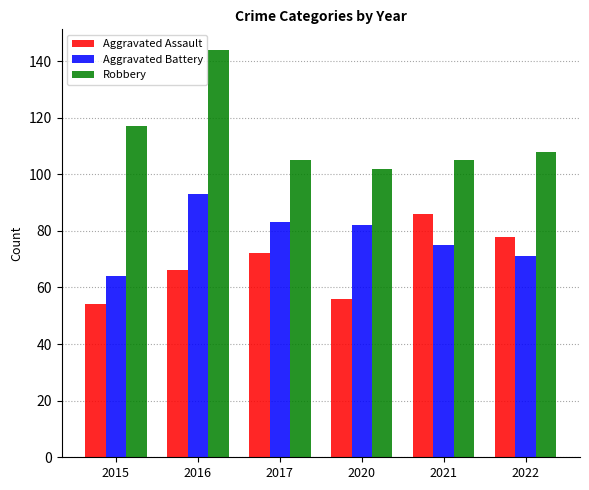

Is the value of Robbery at 2017 greater than the value of Aggravated Assault at 2016?

Yes